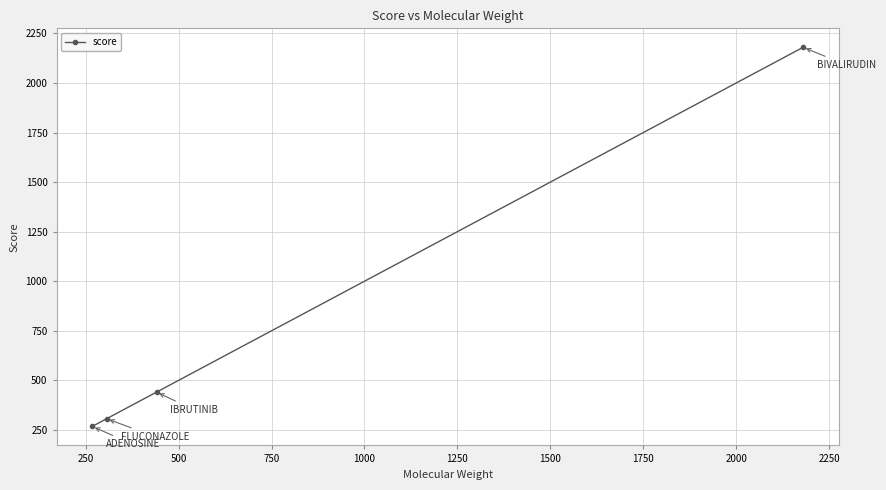

True or false: there are more than 2 points higher than both neighbors.

False